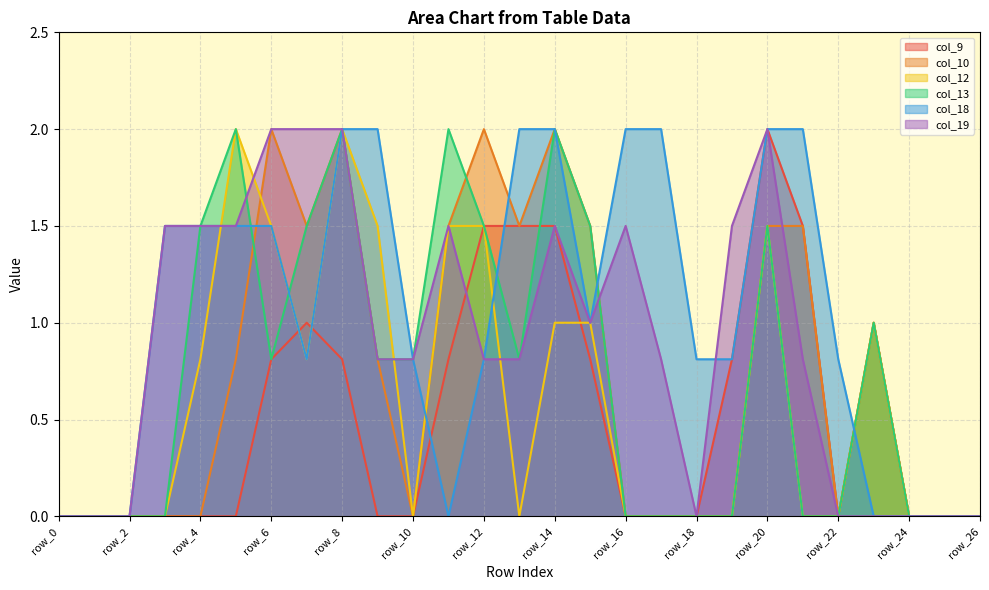

How many col_18 values are between 0 and 2?

27